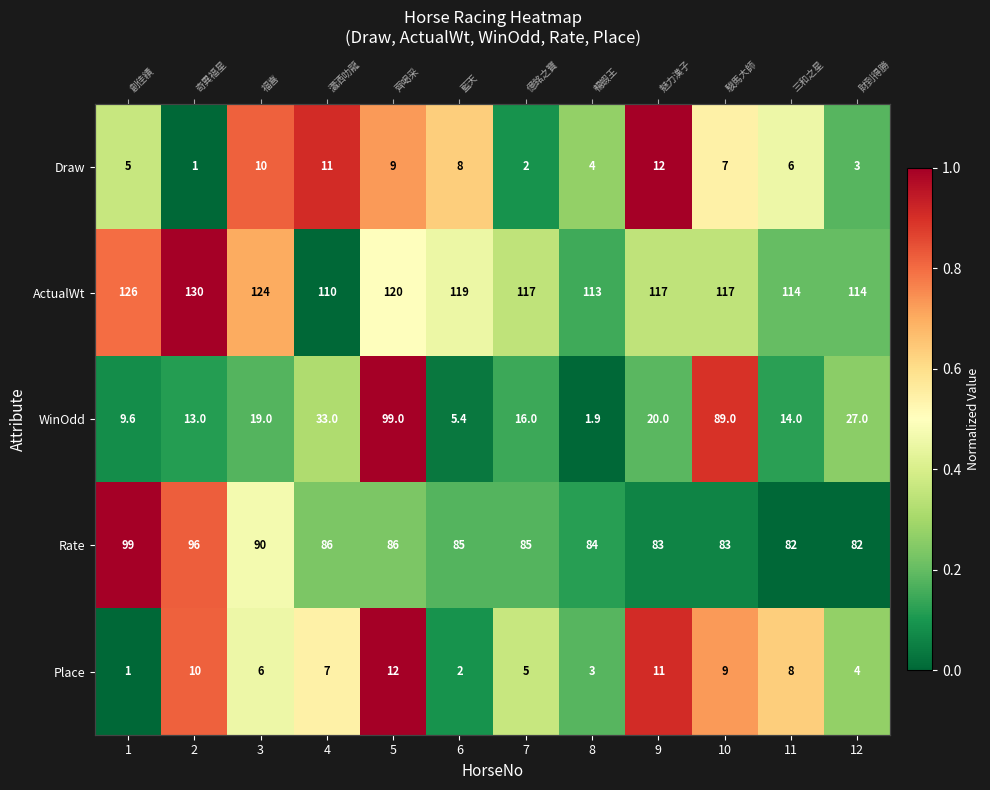

List the labels in order of WinOdd value, smallest first.

8, 6, 1, 2, 11, 7, 3, 9, 12, 4, 10, 5